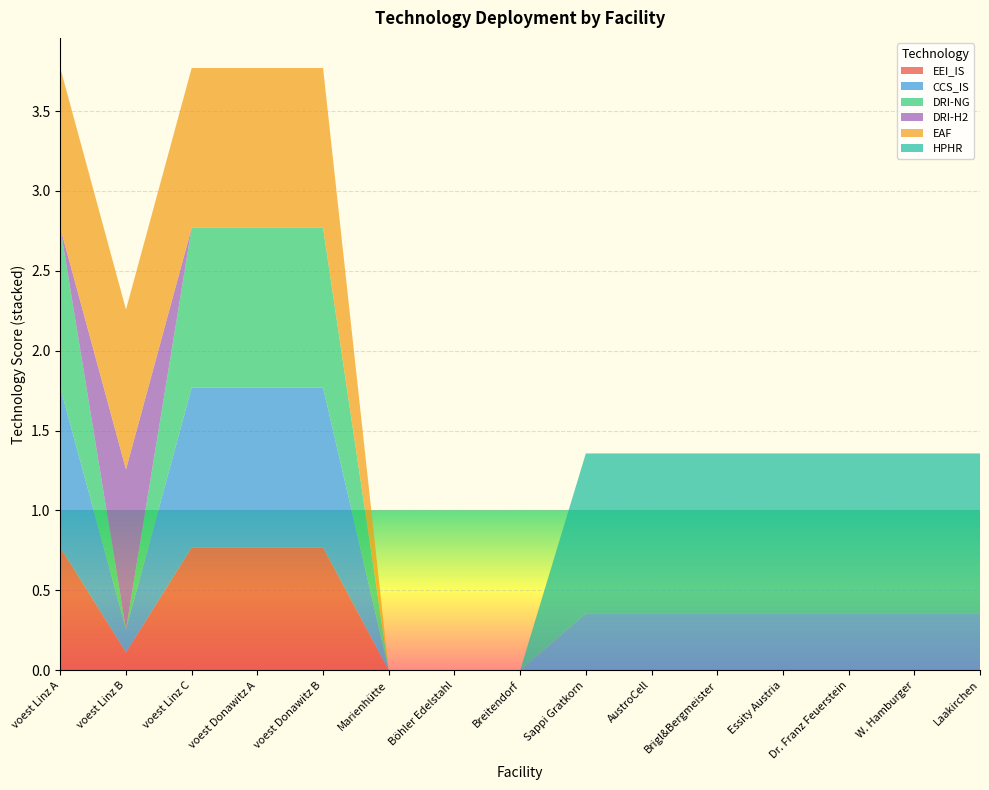

Reading left to right, extract all data points from this chart.

EEI_IS: voest Linz A=0.8	voest Linz B=0.1	voest Linz C=0.8	voest Donawitz A=0.8	voest Donawitz B=0.8	Marienhütte=0.0	Böhler Edelstahl=0.0	Breitendorf=0.0	Sappi Gratkorn=0.0	AustroCell=0.0	Brigl&Bergmeister=0.0	Essity Austria=0.0	Dr. Franz Feuerstein=0.0	W. Hamburger=0.0	Laakirchen=0.0
CCS_IS: voest Linz A=1.0	voest Linz B=0.1	voest Linz C=1.0	voest Donawitz A=1.0	voest Donawitz B=1.0	Marienhütte=0.0	Böhler Edelstahl=0.0	Breitendorf=0.0	Sappi Gratkorn=0.4	AustroCell=0.4	Brigl&Bergmeister=0.4	Essity Austria=0.4	Dr. Franz Feuerstein=0.4	W. Hamburger=0.4	Laakirchen=0.4
DRI-NG: voest Linz A=1.0	voest Linz B=0.0	voest Linz C=1.0	voest Donawitz A=1.0	voest Donawitz B=1.0	Marienhütte=0.0	Böhler Edelstahl=0.0	Breitendorf=0.0	Sappi Gratkorn=0.0	AustroCell=0.0	Brigl&Bergmeister=0.0	Essity Austria=0.0	Dr. Franz Feuerstein=0.0	W. Hamburger=0.0	Laakirchen=0.0
DRI-H2: voest Linz A=0.0	voest Linz B=1.0	voest Linz C=0.0	voest Donawitz A=0.0	voest Donawitz B=0.0	Marienhütte=0.0	Böhler Edelstahl=0.0	Breitendorf=0.0	Sappi Gratkorn=0.0	AustroCell=0.0	Brigl&Bergmeister=0.0	Essity Austria=0.0	Dr. Franz Feuerstein=0.0	W. Hamburger=0.0	Laakirchen=0.0
EAF: voest Linz A=1.0	voest Linz B=1.0	voest Linz C=1.0	voest Donawitz A=1.0	voest Donawitz B=1.0	Marienhütte=0.0	Böhler Edelstahl=0.0	Breitendorf=0.0	Sappi Gratkorn=0.0	AustroCell=0.0	Brigl&Bergmeister=0.0	Essity Austria=0.0	Dr. Franz Feuerstein=0.0	W. Hamburger=0.0	Laakirchen=0.0
HPHR: voest Linz A=0.0	voest Linz B=0.0	voest Linz C=0.0	voest Donawitz A=0.0	voest Donawitz B=0.0	Marienhütte=0.0	Böhler Edelstahl=0.0	Breitendorf=0.0	Sappi Gratkorn=1.0	AustroCell=1.0	Brigl&Bergmeister=1.0	Essity Austria=1.0	Dr. Franz Feuerstein=1.0	W. Hamburger=1.0	Laakirchen=1.0